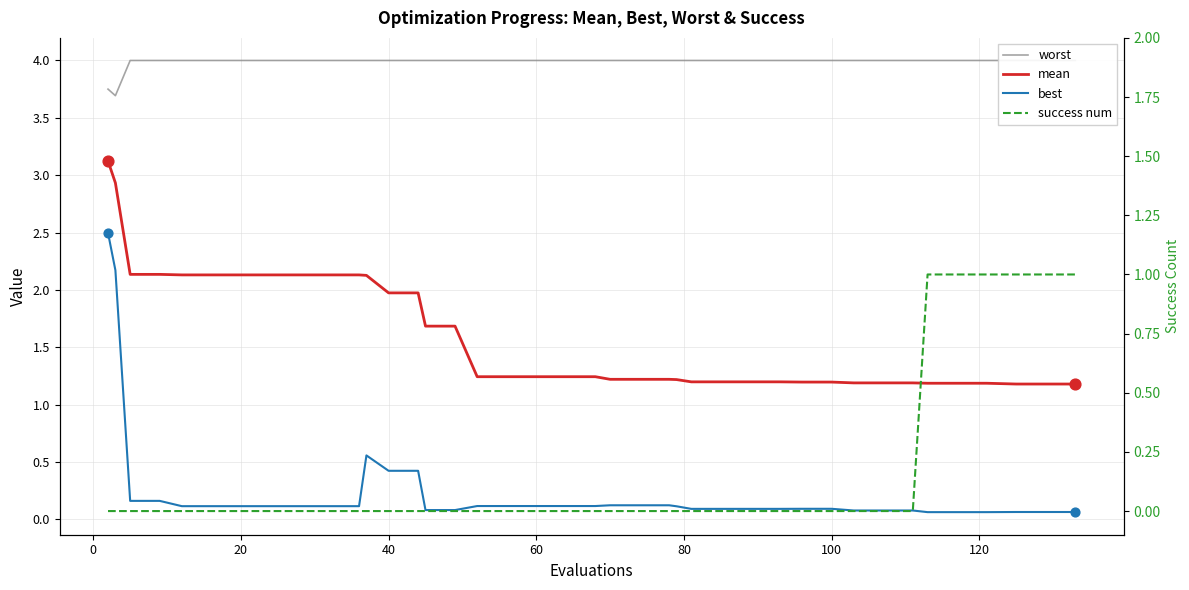

Which series contains the highest Y value?

worst